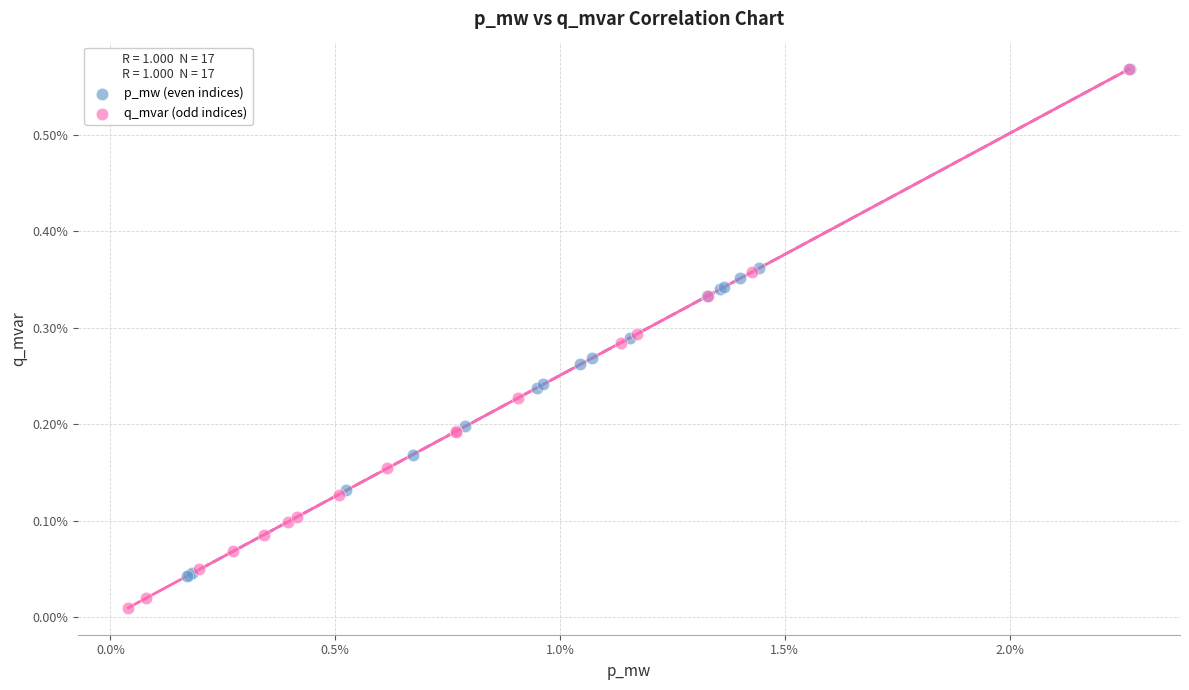

Which series has the largest Y range (max minus min)?

q_mvar (odd indices)